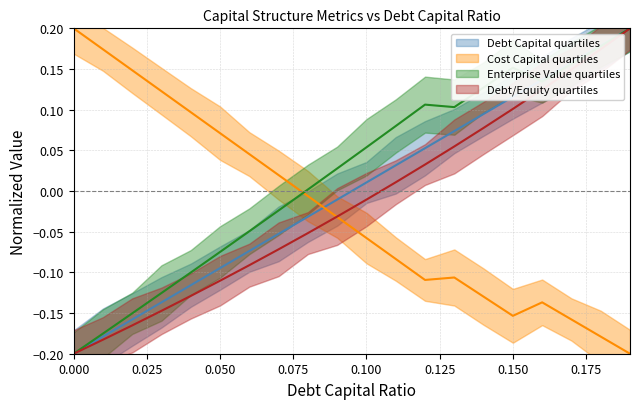

What is the smallest value displayed?

-0.2